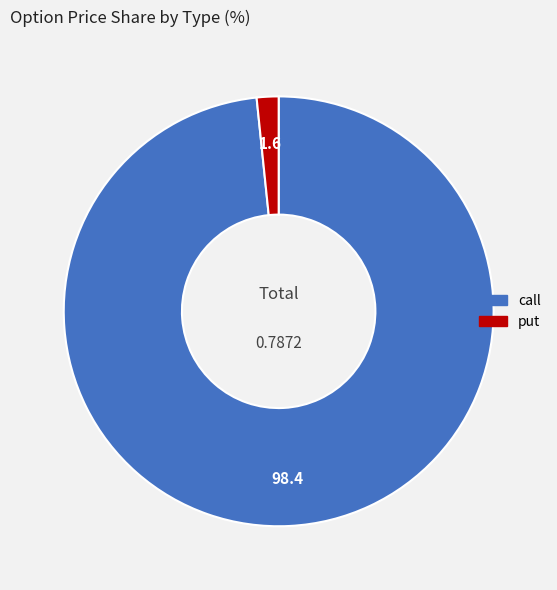

Which has a higher value, call or put?

call